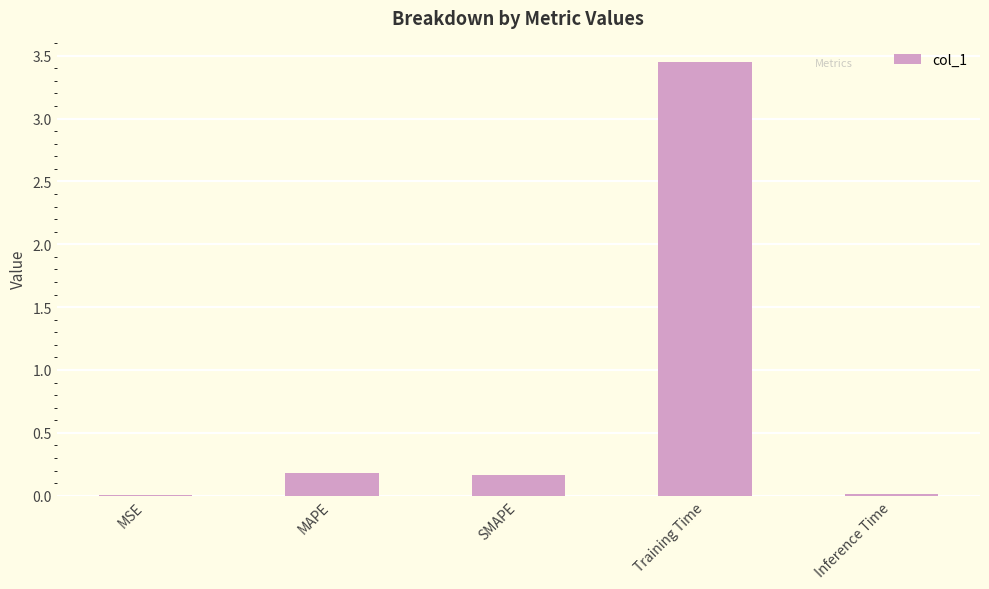

Which category has the highest value across all series?

Training Time